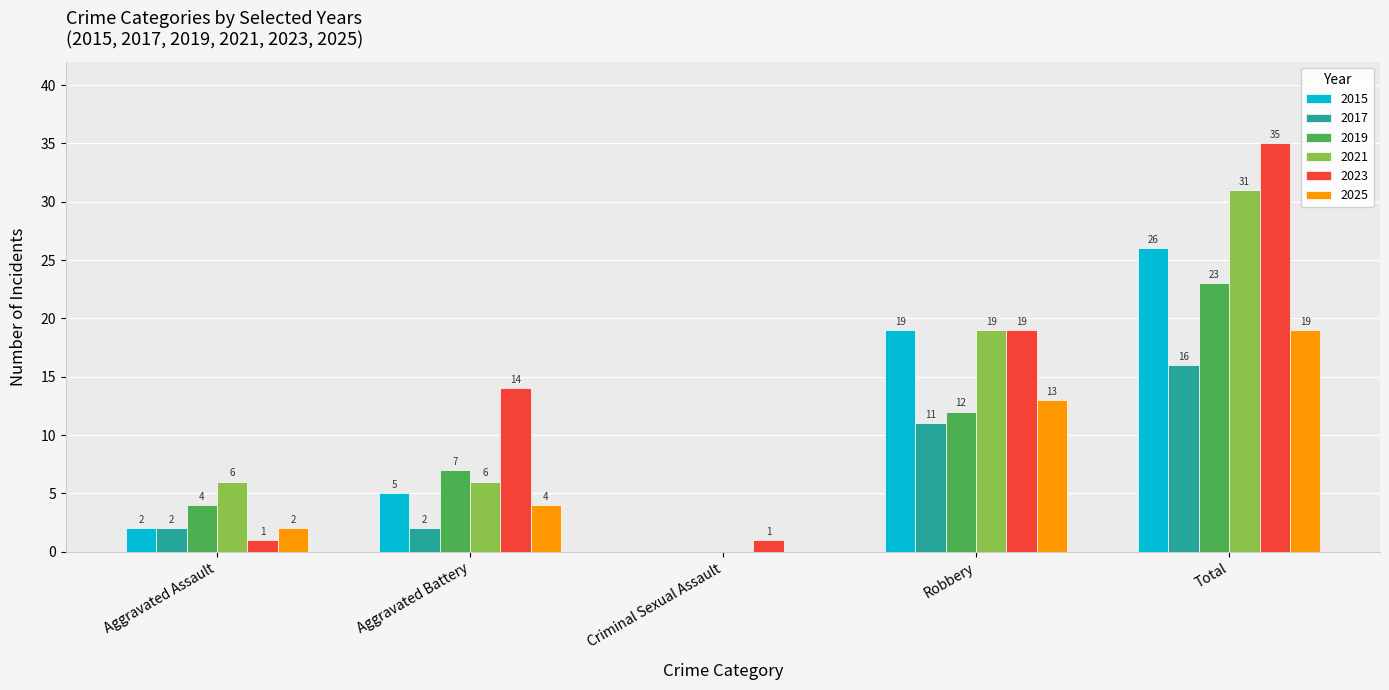

True or false: 2017 has a value of 2 at Aggravated Assault.

True